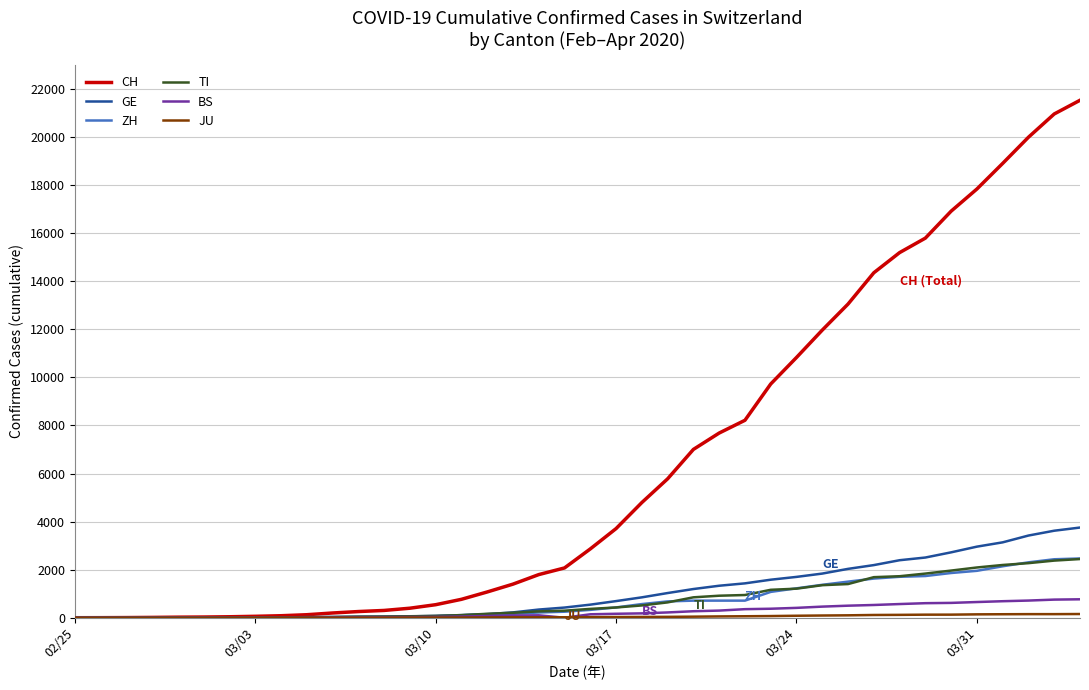

Count the number of data series in this chart.

6